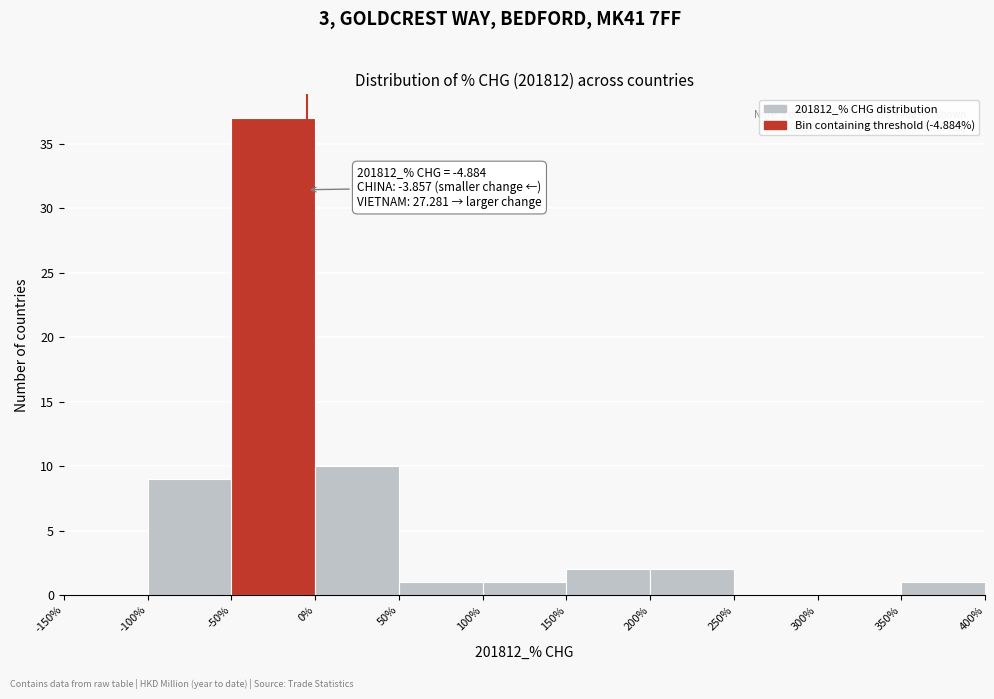

Over which range of the x-axis is the bar tallest?

-50% to 0%